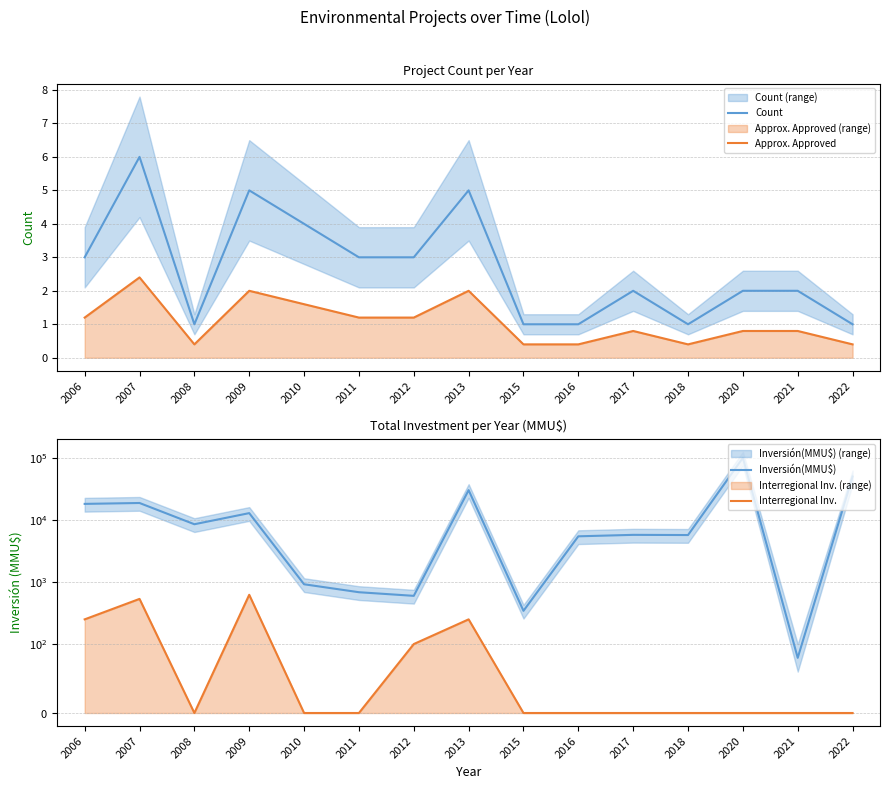

Is the value of Count at 2009 greater than the value of Interregional Inv. at 2020?

Yes